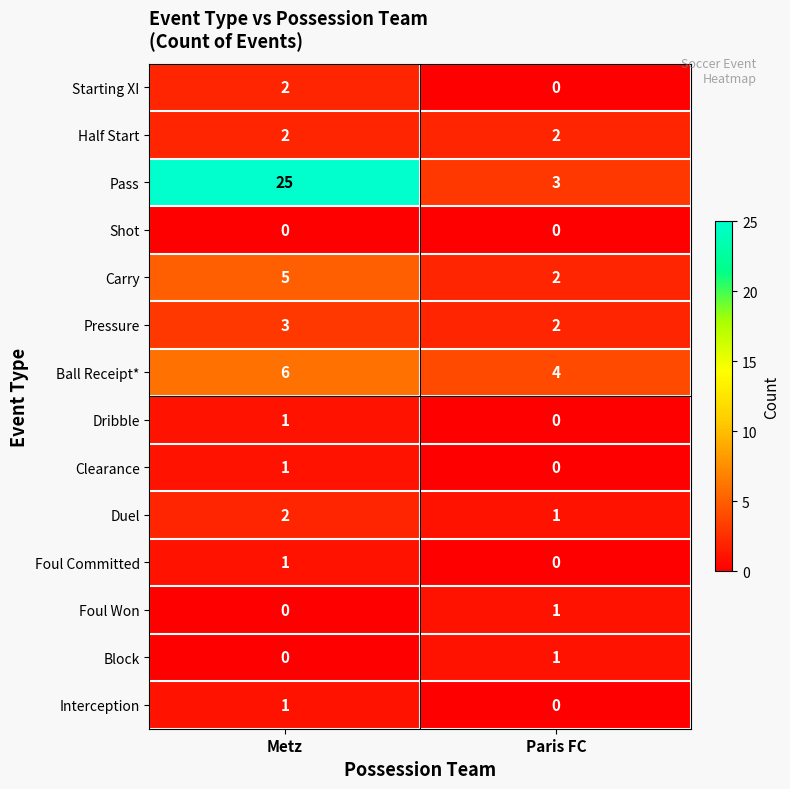

What is the total value across all series at Paris FC?

16